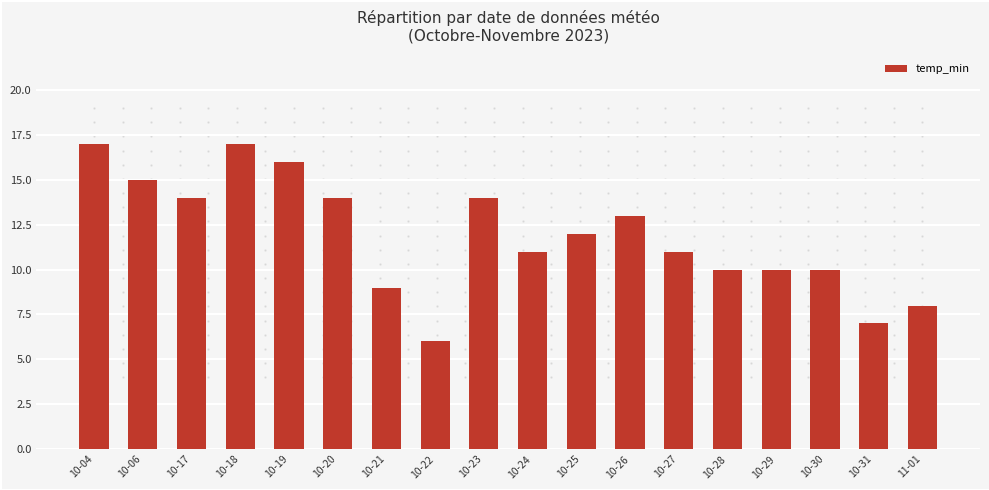

What is the change in value from 10-17 to 10-21?

-5